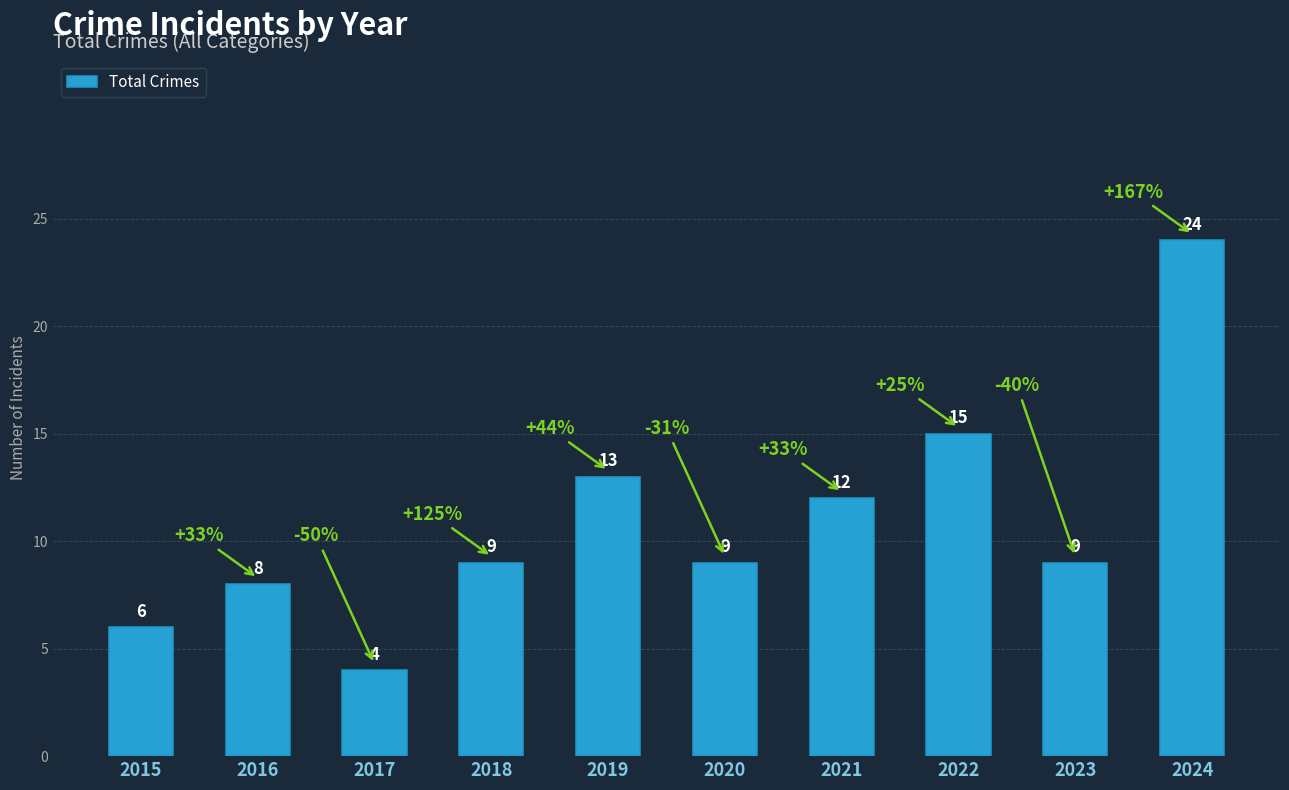

What is the difference between the values at 2015 and 2021?

6